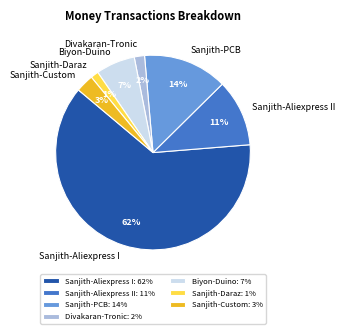

Is it true that Divakaran-Tronic is 7% of the pie?

False